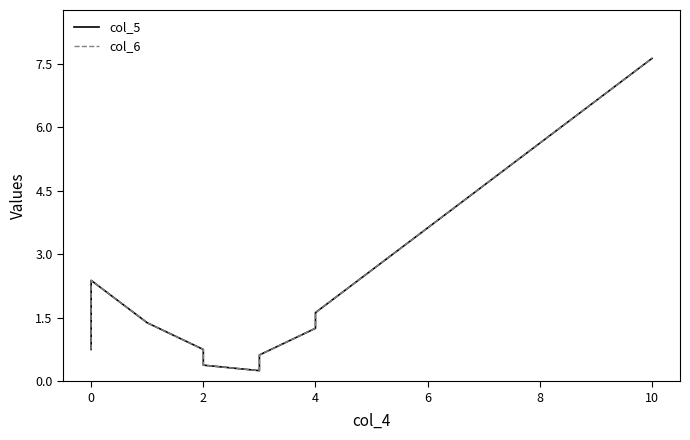

What is the difference between the maximum and minimum values in the col_6 series?

7.4